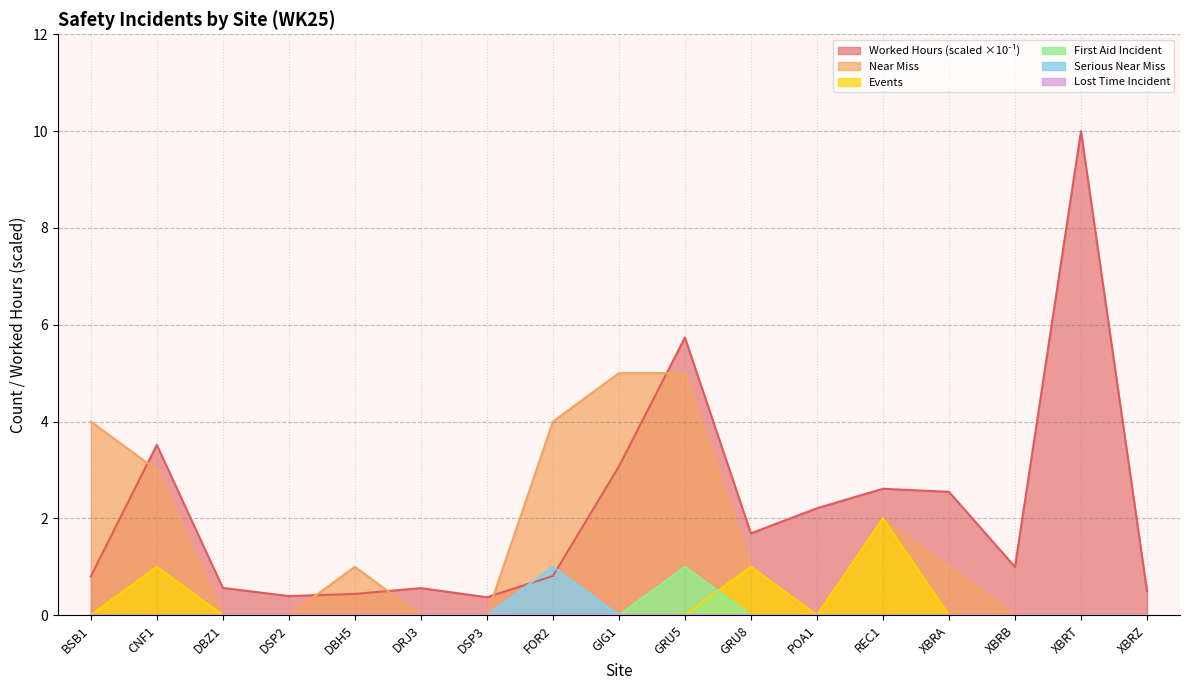

True or false: Serious Near Miss and Worked Hours intersect in this chart.

True